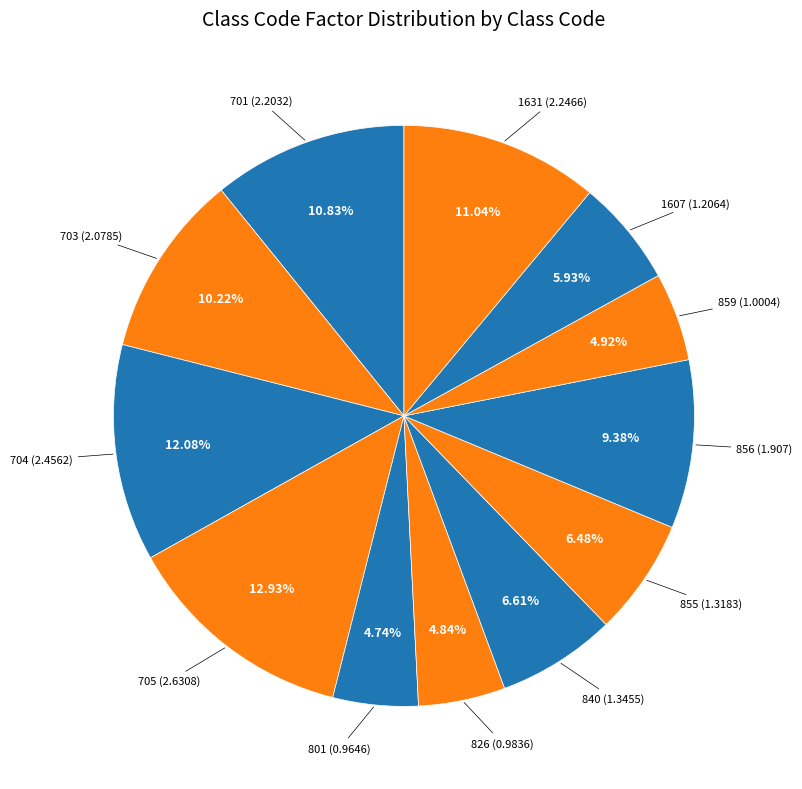

Which category has the biggest portion of the pie?

705